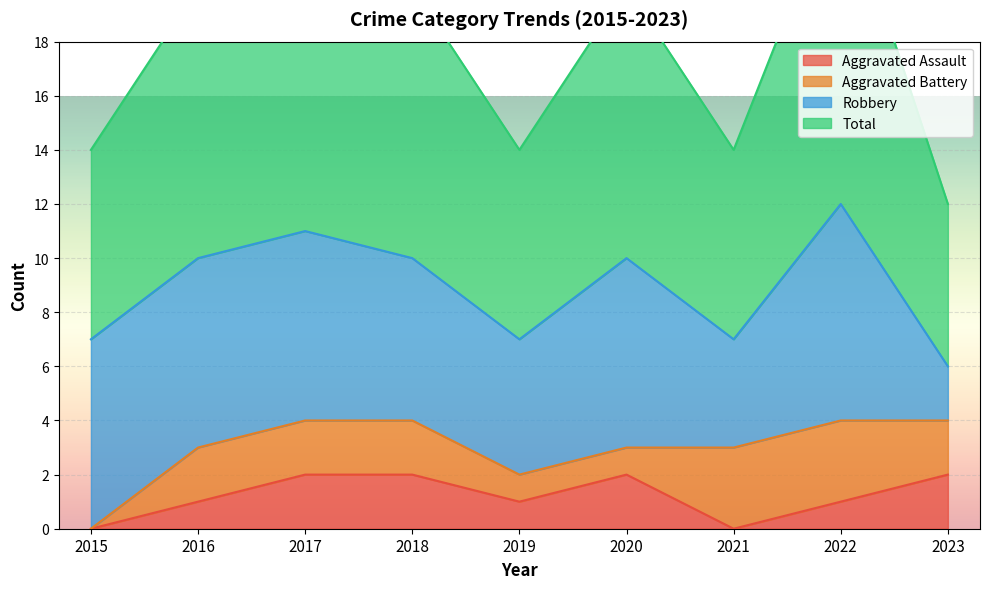

Is it true that Aggravated Assault equals 1 at 2018?

False